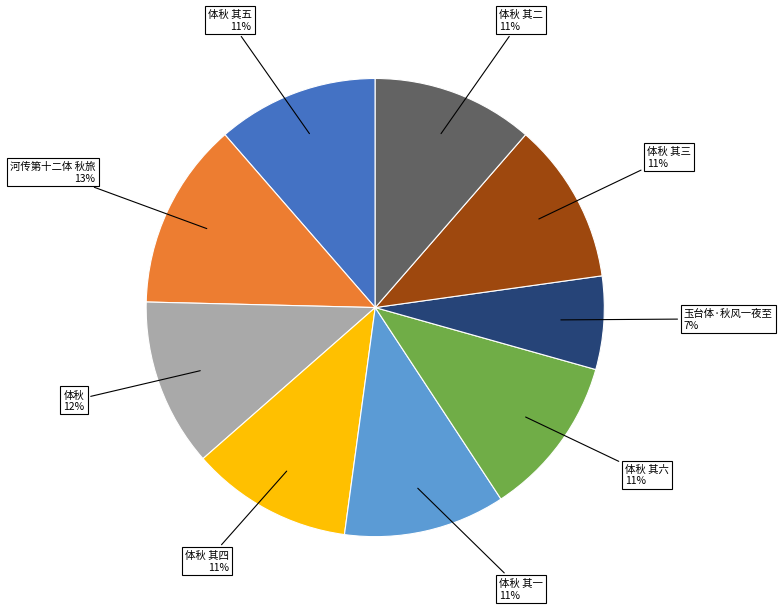

How many segments does this pie chart have?

9